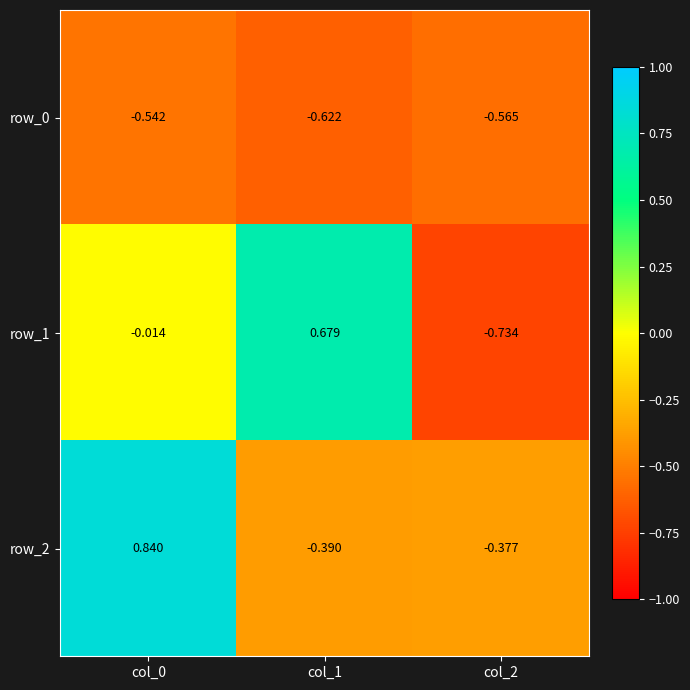

Is the value of row_2 at col_1 greater than the value of row_0 at col_0?

Yes